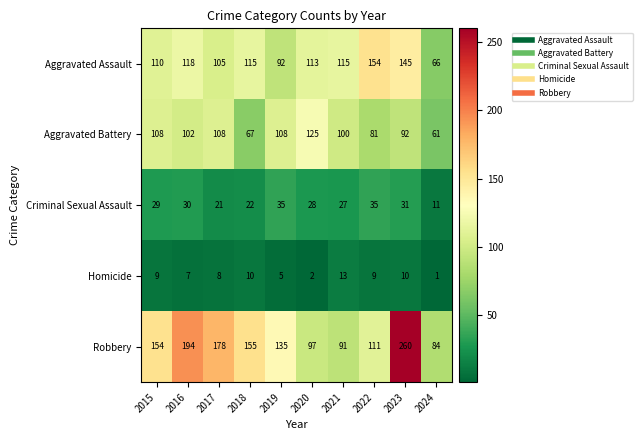

Which series has the largest range (max minus min)?

Robbery